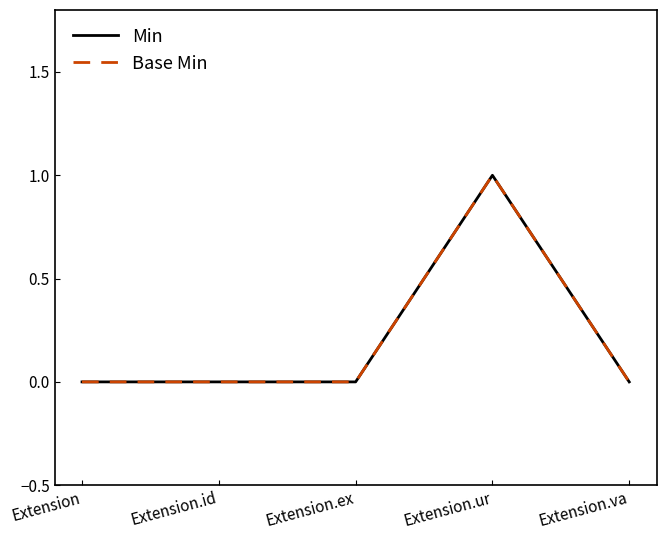

True or false: Min and Base Min cross at least once.

False